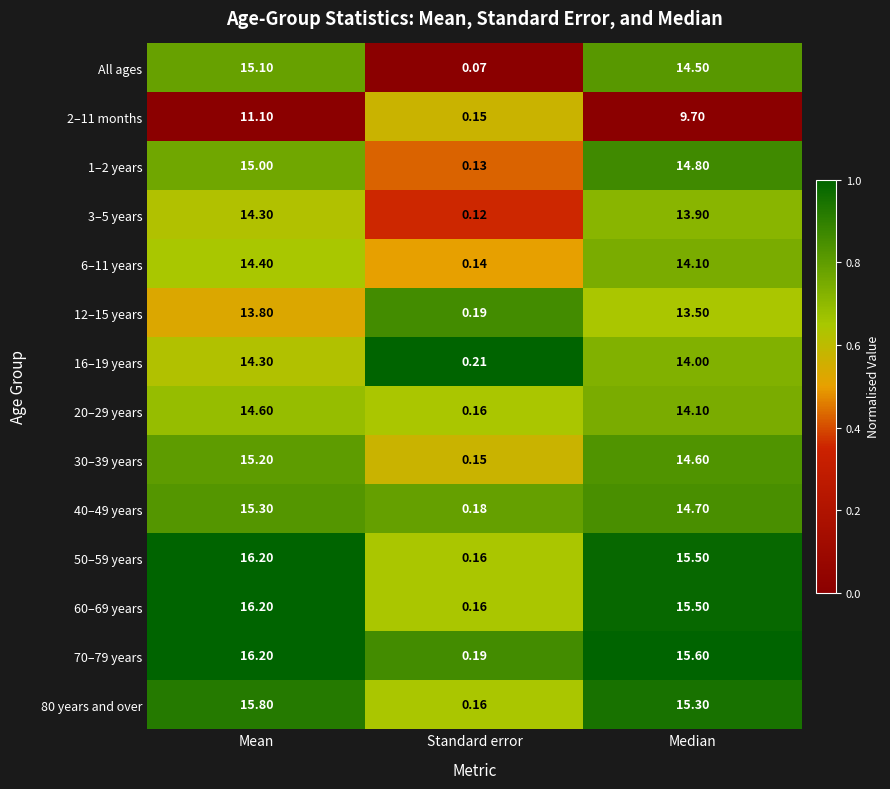

At which label does 16–19 years first exceed 14?

Mean